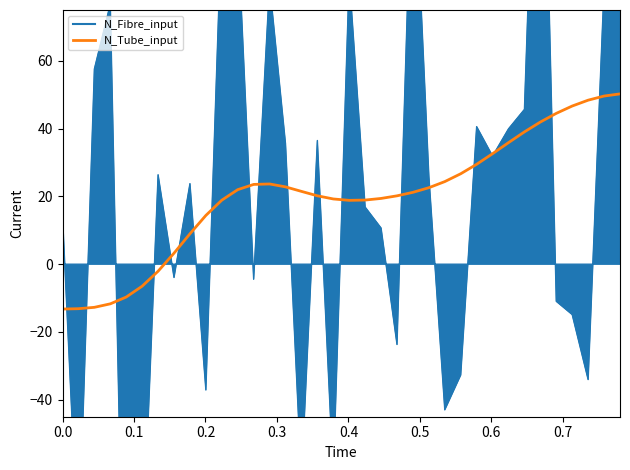

Is it true that the value at 16 is 9.6?

False